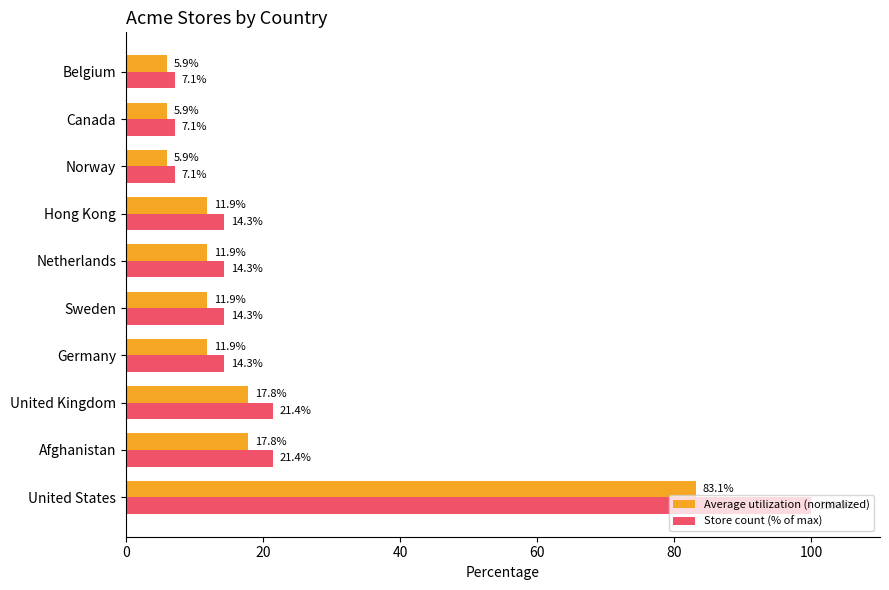

Rank the series by their maximum value, from lowest to highest.

Average utilization (normalized), Store count (% of max)